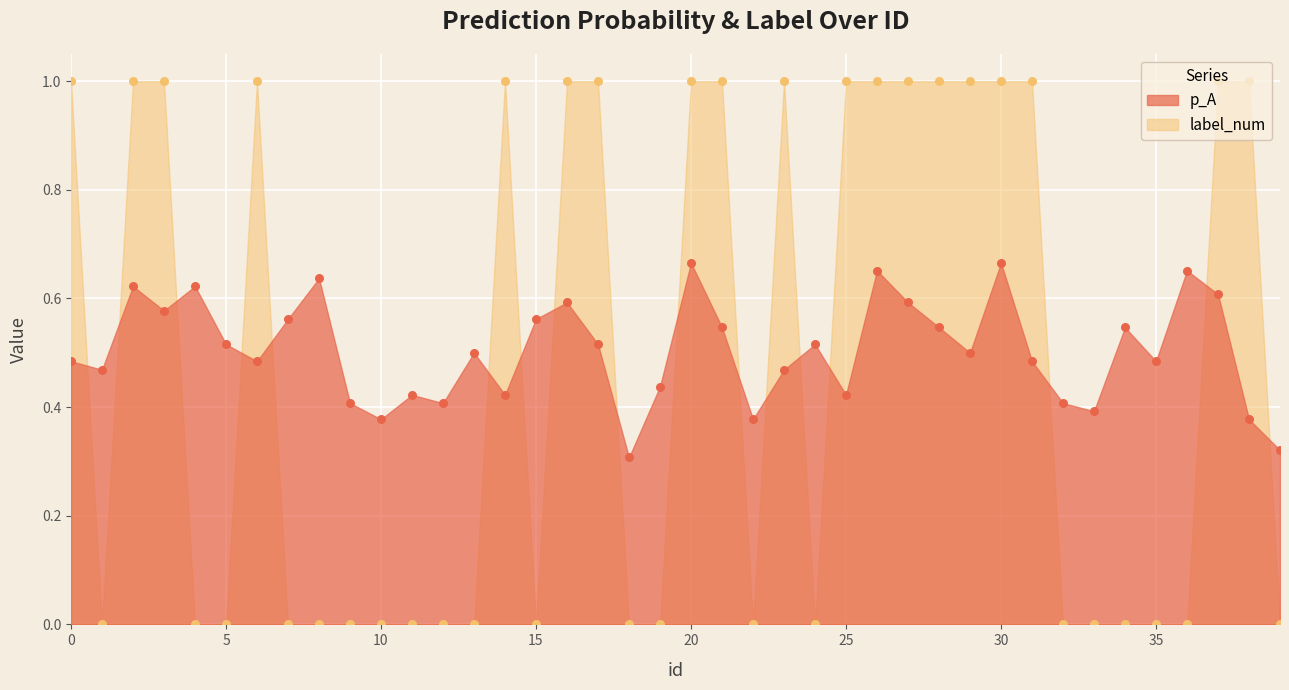

Is the value of p_A at 17 greater than the value of label_num at 13?

Yes